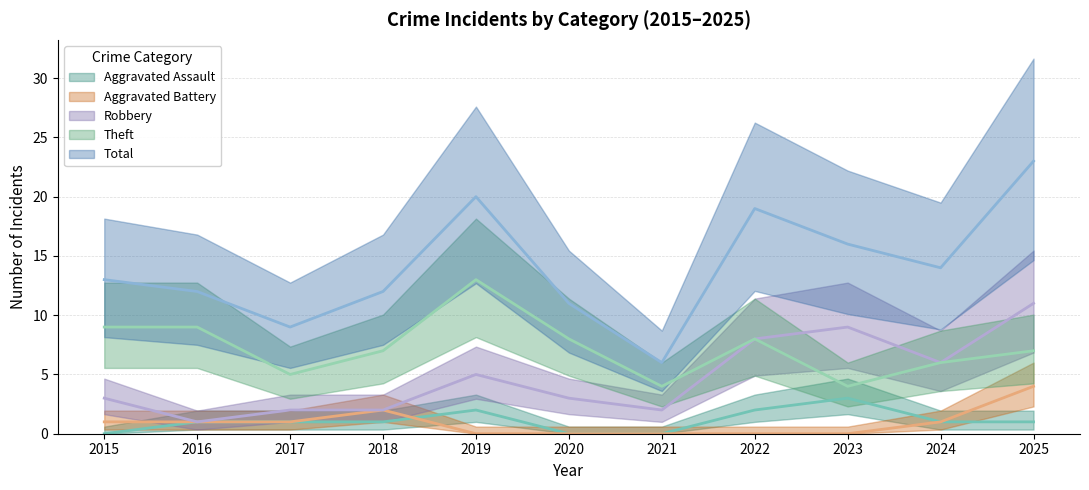

How many data points in Theft are above 7?

5